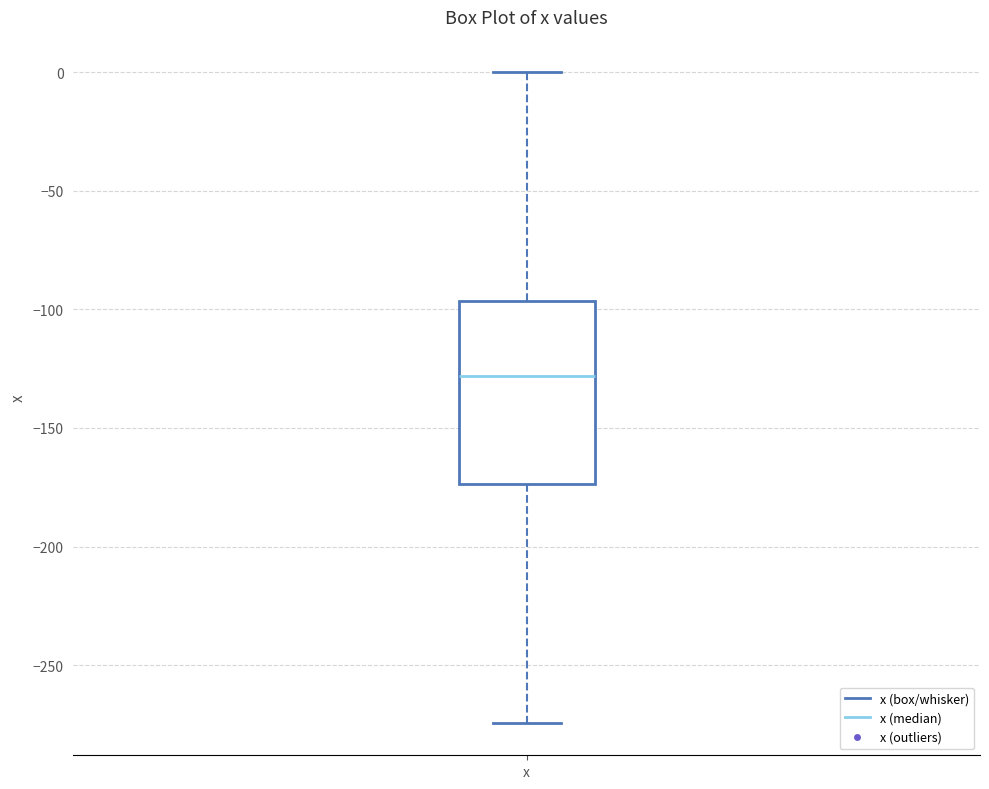

Where does the median line of the box for x sit on the y-axis? The values are not printed on the chart, so give them approximately, as read against the axis.

-130